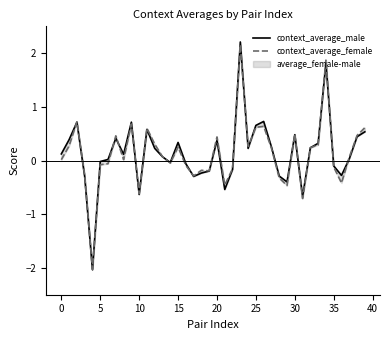

Rank the series by their average value, from highest to lowest.

context_average_male, context_average_female